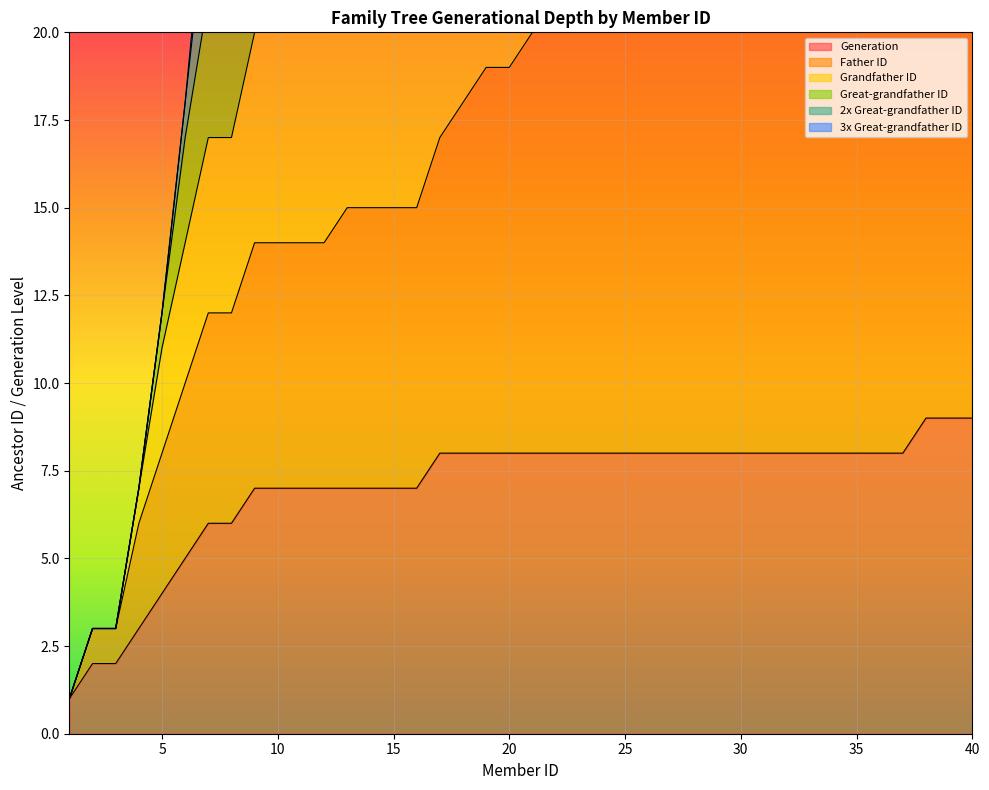

At 28, list the series in order from smallest to largest.

Generation, Father ID, Grandfather ID